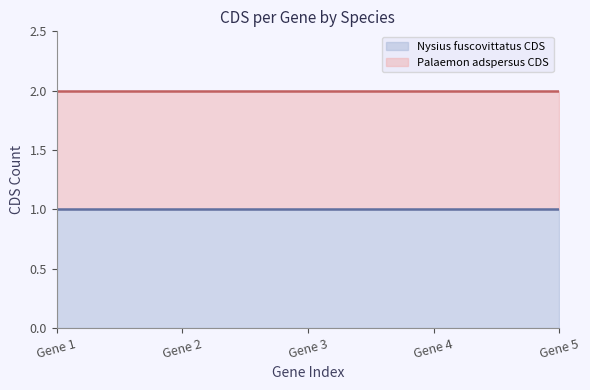

True or false: Nysius fuscovittatus CDS line has more than 0 points higher than both neighbors.

False